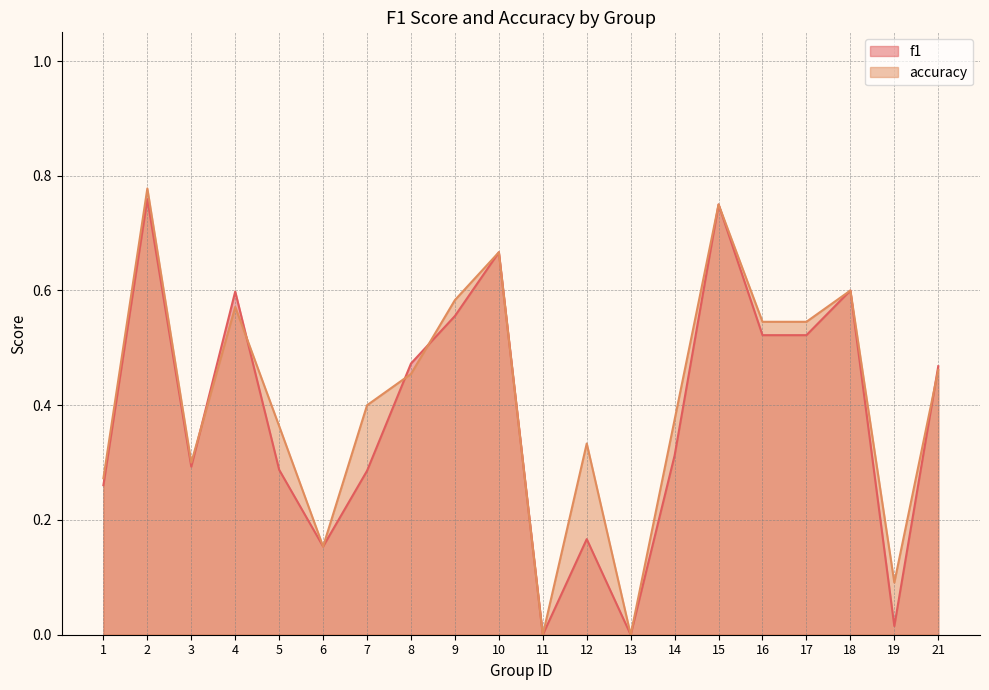

How many interior local peaks does the f1 series have?

6